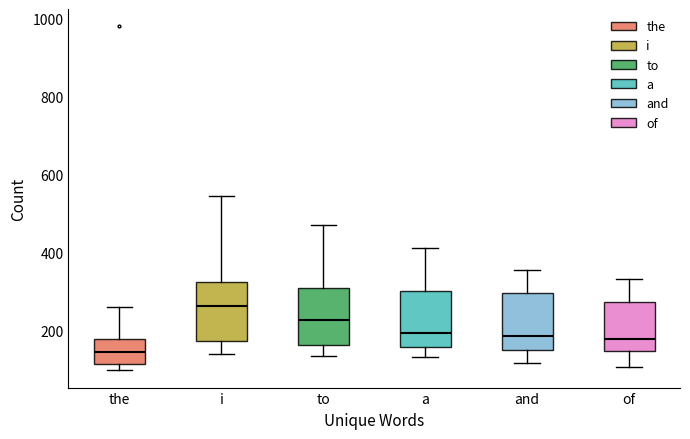

Which box's median line is the highest?

i